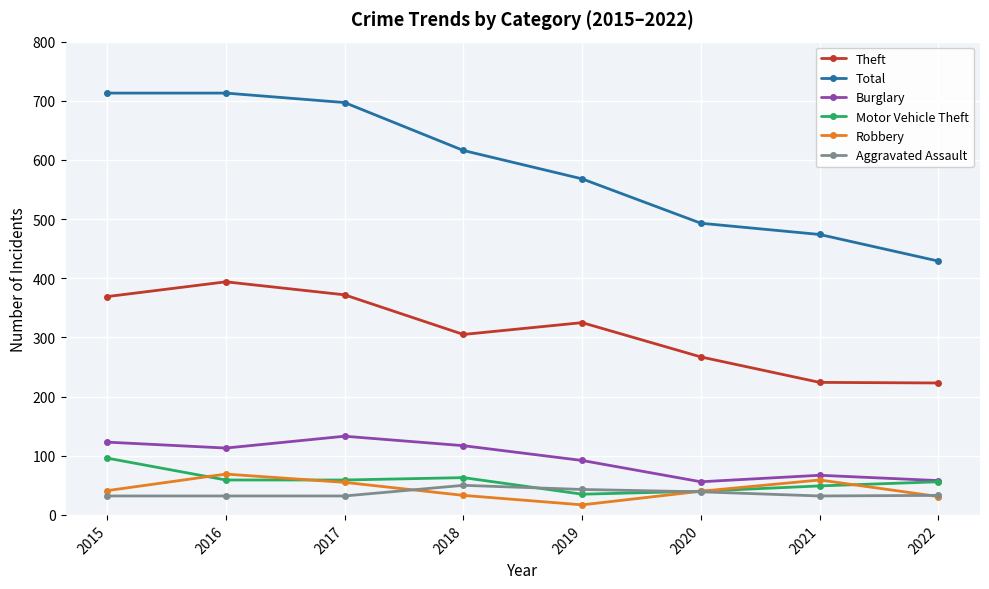

Is it true that Robbery equals 17 at 2019?

True